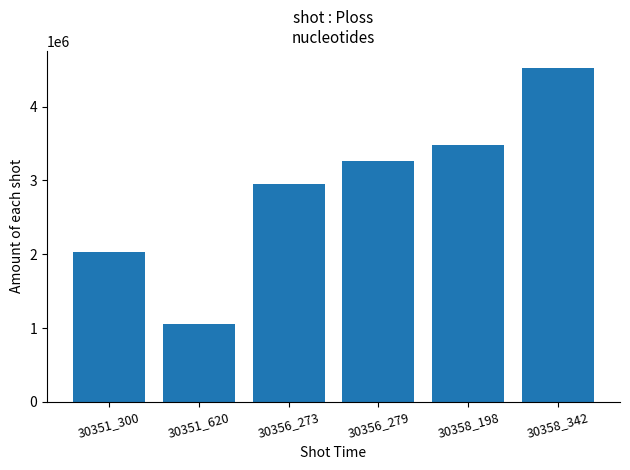

What is the sum of the values at 30356_279 and 30358_198?

6738097.1